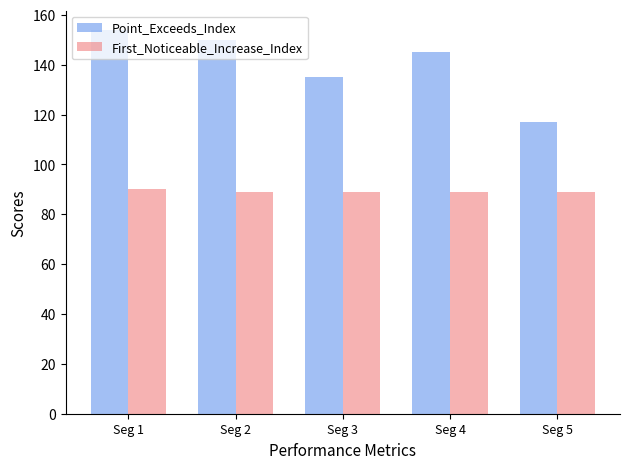

What is the difference between the First_Noticeable_Increase_Index values at Seg 5 and Seg 1?

1